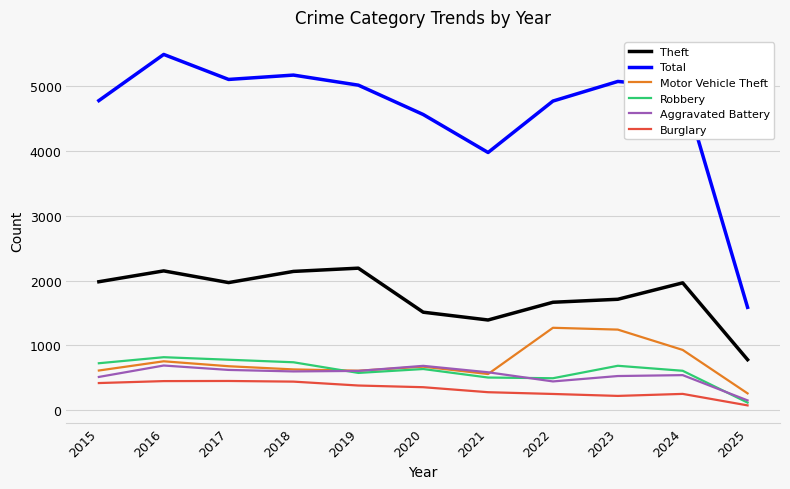

Is it true that Total equals 3971 at 2021?

True